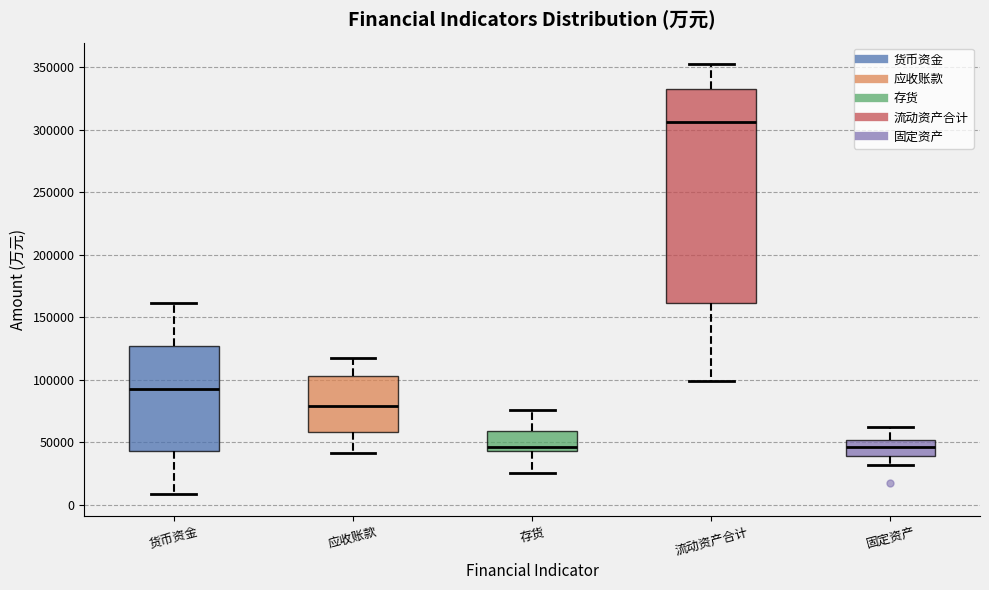

Reading left to right, read every box against the y-axis: the position of its median line, the range the box covers, and the ends of its whiskers. The values are not printed on the chart, so give them approximately, as read against the axis.

货币资金: median 95000, box 45000 to 125000, whiskers 10000 to 160000
应收账款: median 80000, box 60000 to 105000, whiskers 40000 to 115000
存货: median 45000 (just above the box's lower edge), box 45000 to 60000, whiskers 25000 to 75000
流动资产合计: median 305000, box 160000 to 335000, whiskers 100000 to 355000
固定资产: median 45000, box 40000 to 50000, whiskers 30000 to 60000